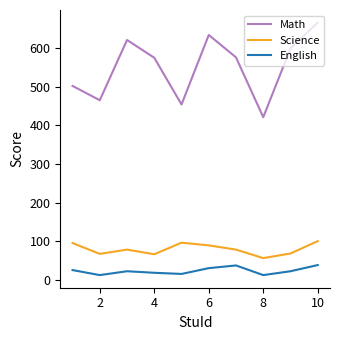

What is the maximum value for Science?

100